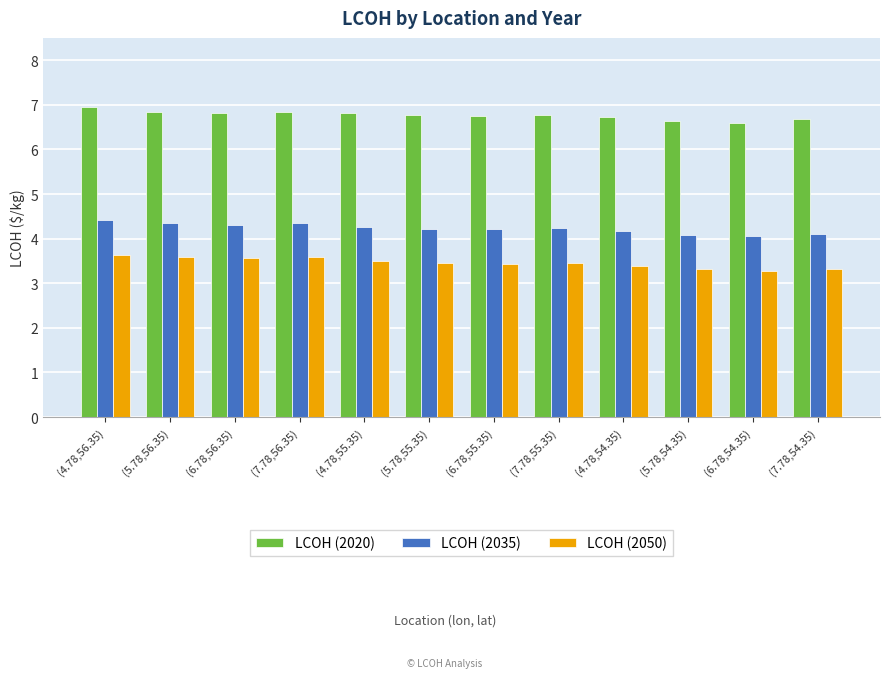

Rank the series at (7.78,55.35) from highest to lowest value.

LCOH (2020), LCOH (2035), LCOH (2050)